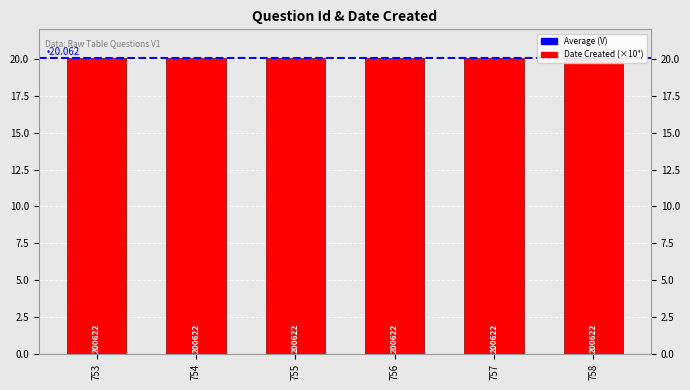

At which label is V closest to 1?

753